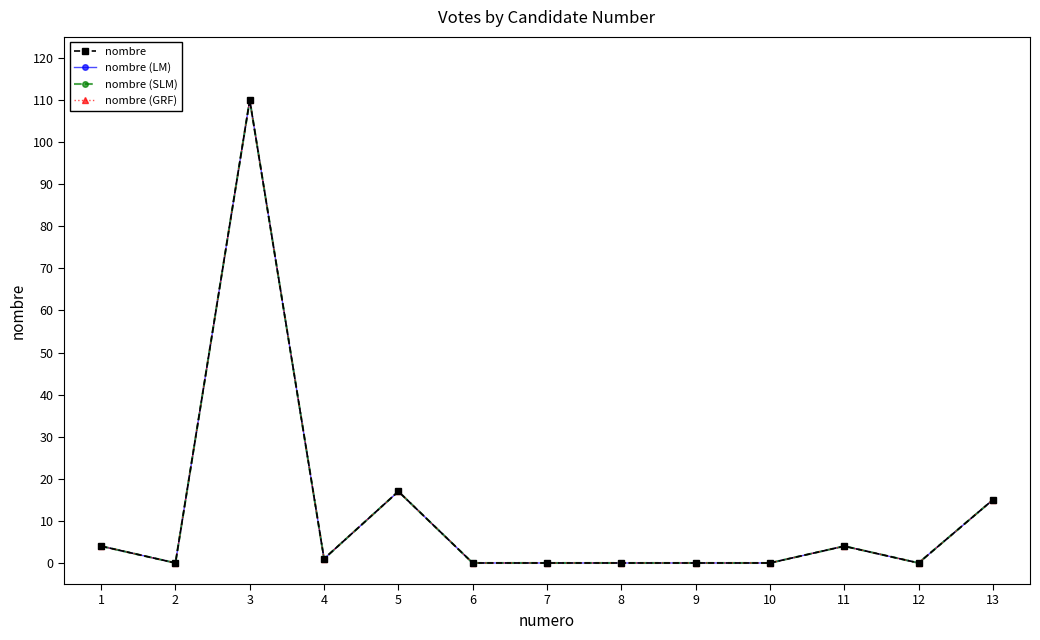

What is the highest value of the nombre (GRF) series?

110